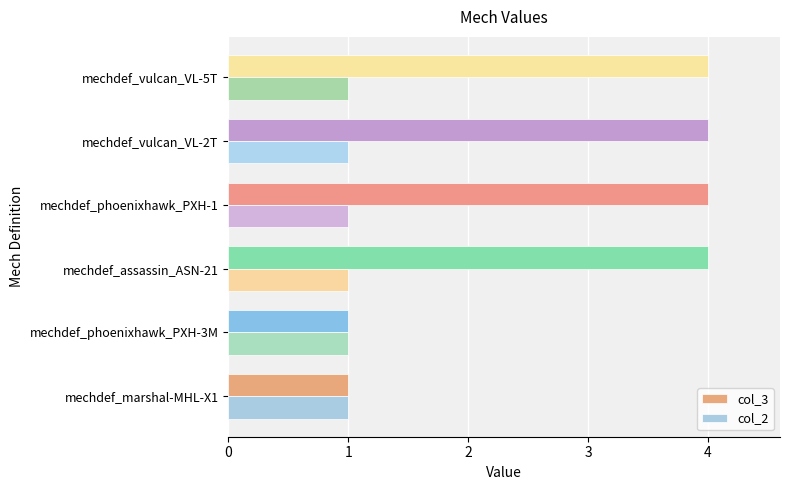

How many distinct data groups are displayed?

2